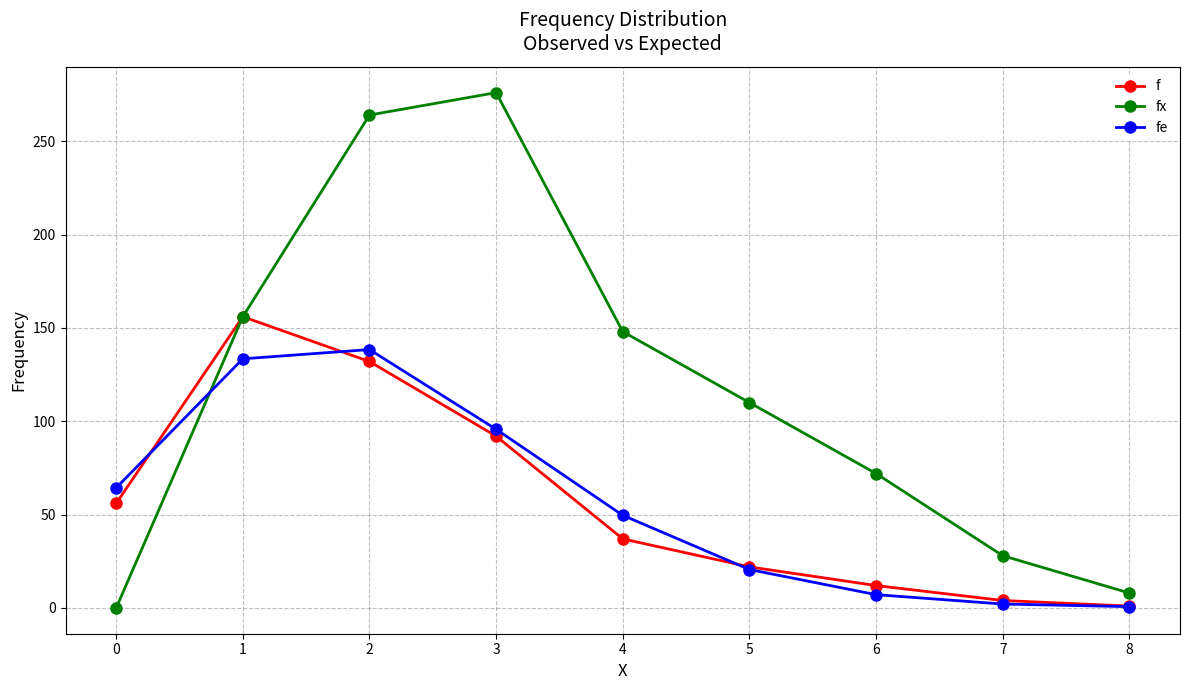

At how many categories does at least one series exceed 21?

8